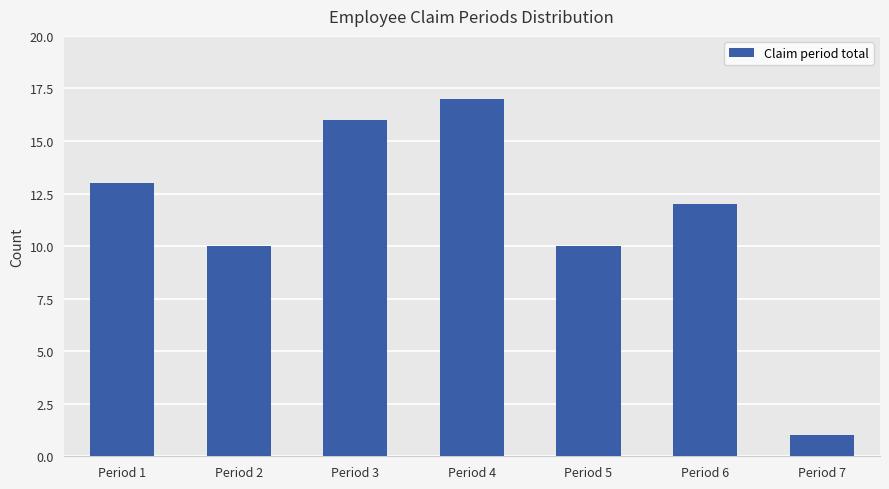

The chart shows a value of 27 at Period 4. True or false?

False